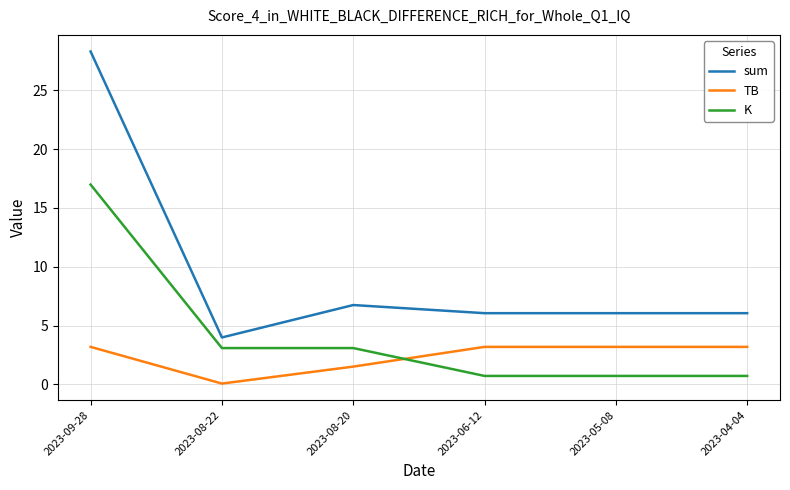

What is the maximum value for K?

17.0